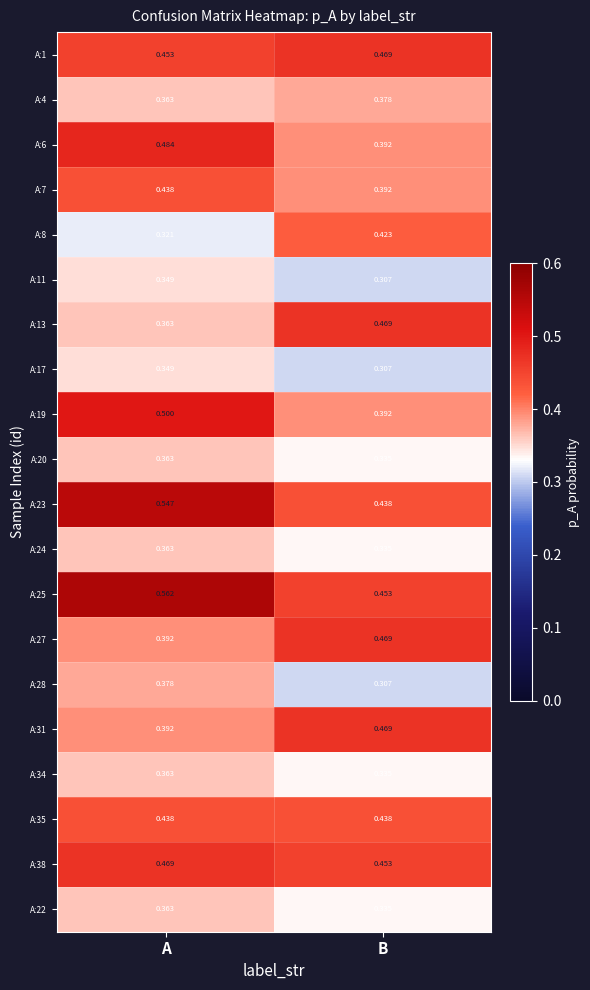

Is the value of A:6 at A greater than the value of A:27 at A?

Yes